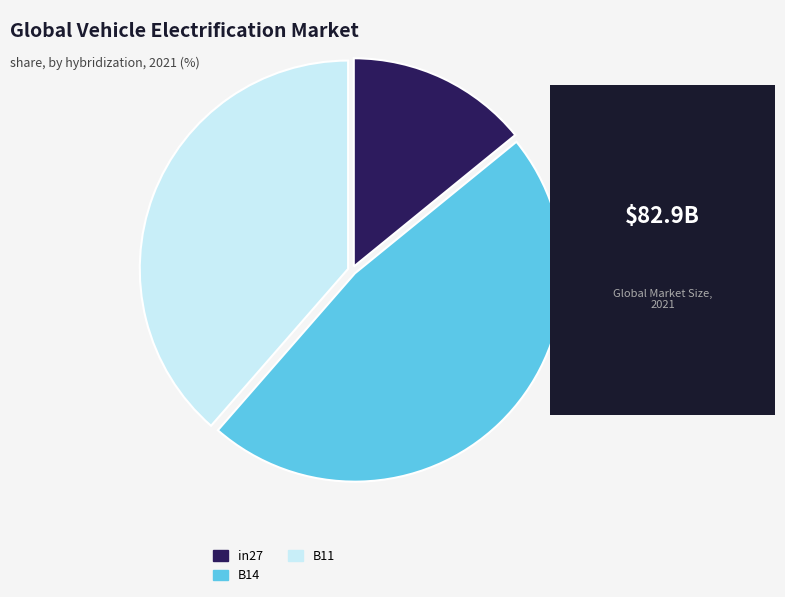

Is there a majority slice in this chart?

No